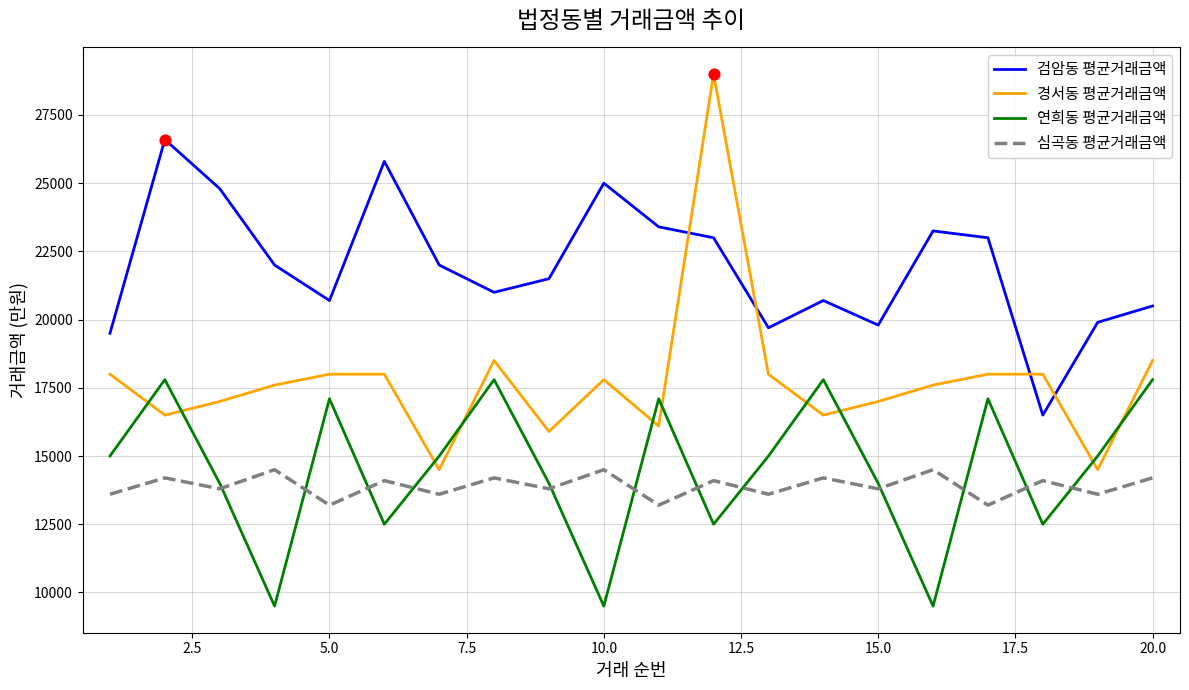

Which series has the largest range (max minus min)?

경서동 평균거래금액